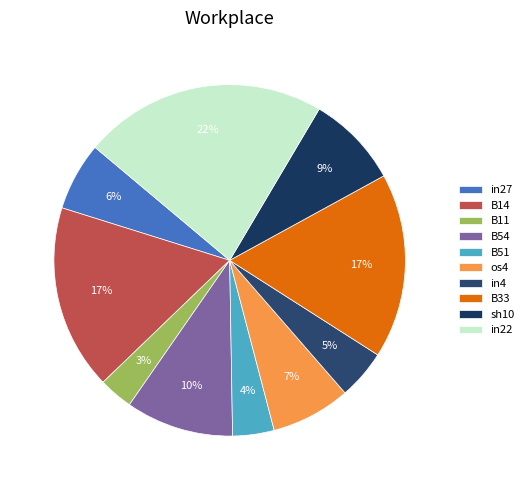

True or false: B51 accounts for 4% of the total.

True